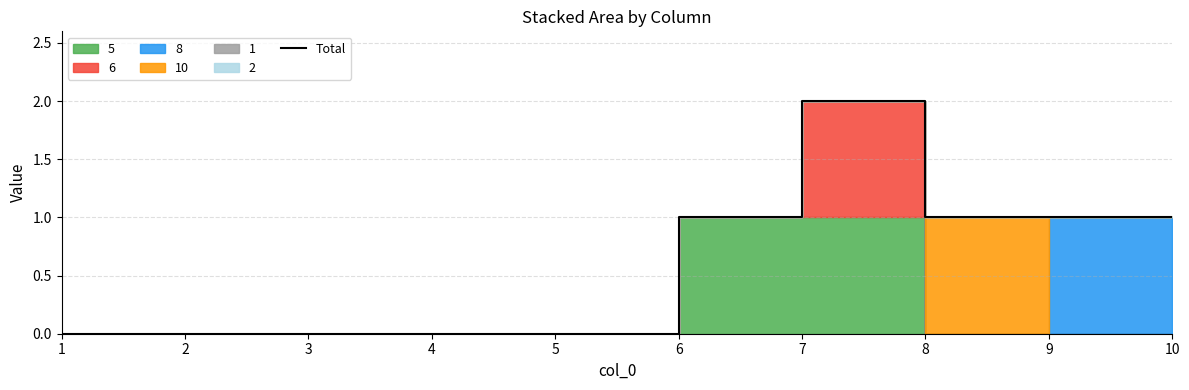

How many positive values are there?

5